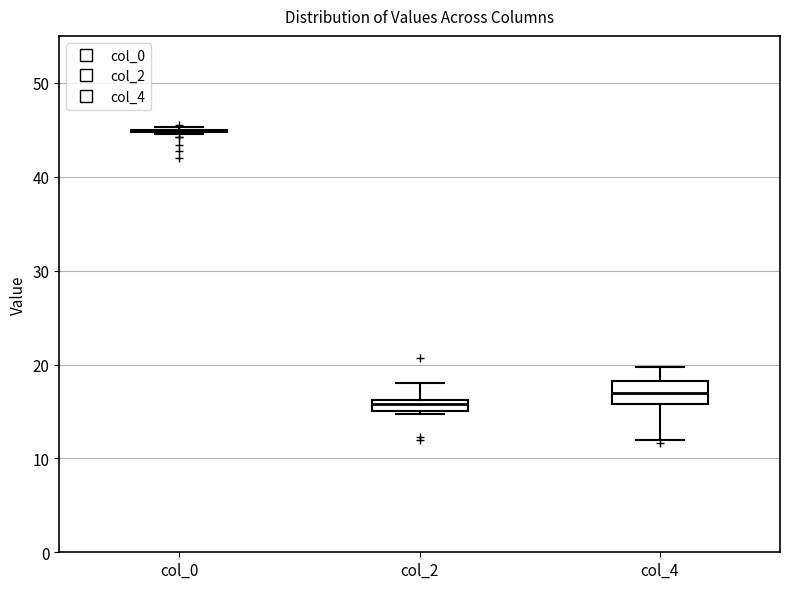

Where is the upper edge of the box for col_2 on the y-axis? The values are not printed on the chart, so give them approximately, as read against the axis.

16